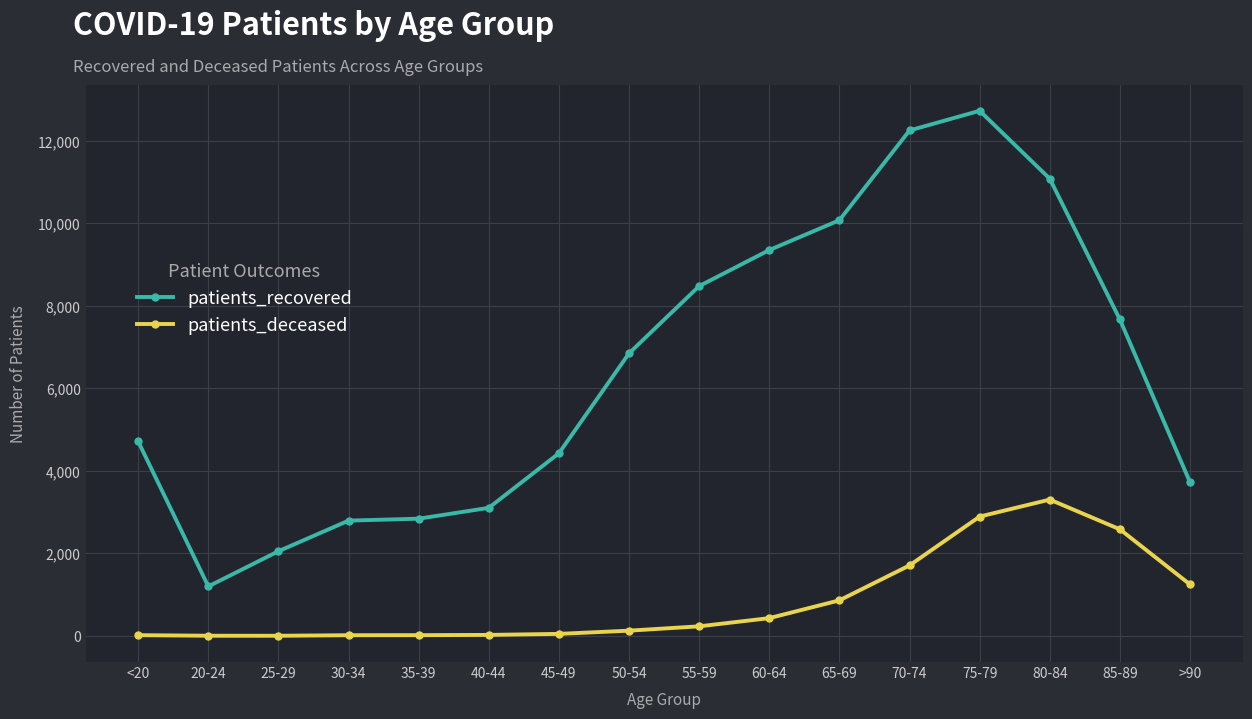

At which category is the sum across all series the highest?

75-79